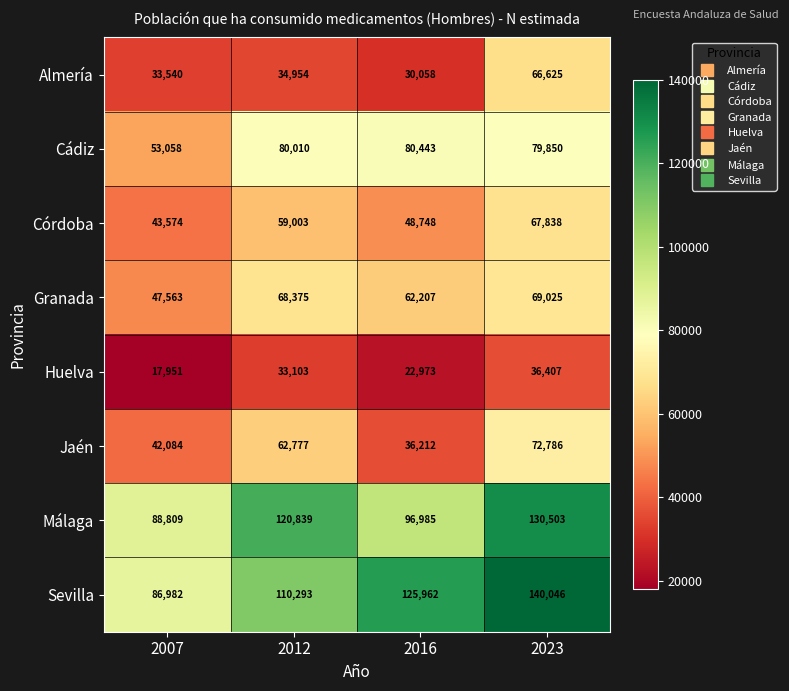

Which series has the largest total across all categories?

Sevilla